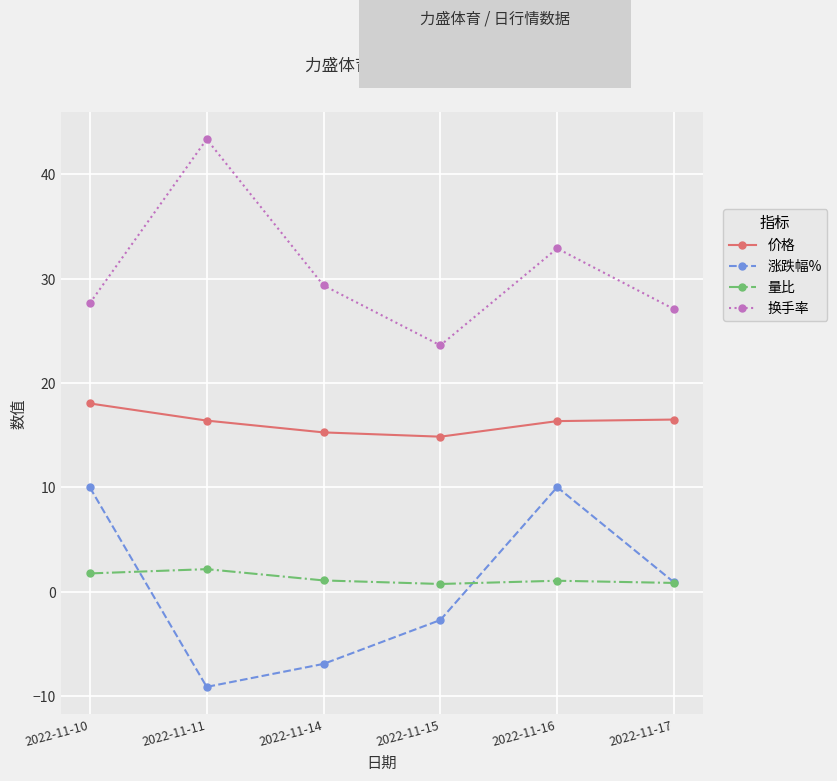

The 换手率 series shows 57.6 at 2022-11-16. True or false?

False